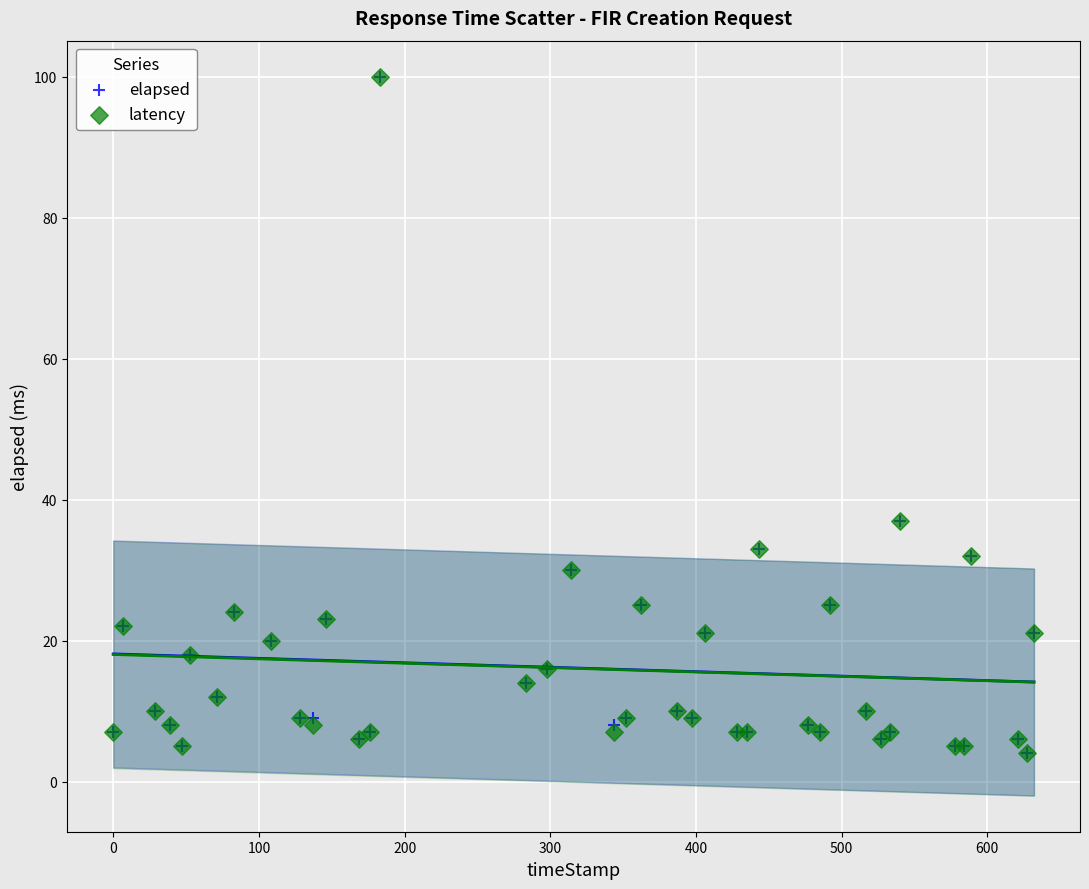

What are all the series names shown in the legend?

elapsed, latency